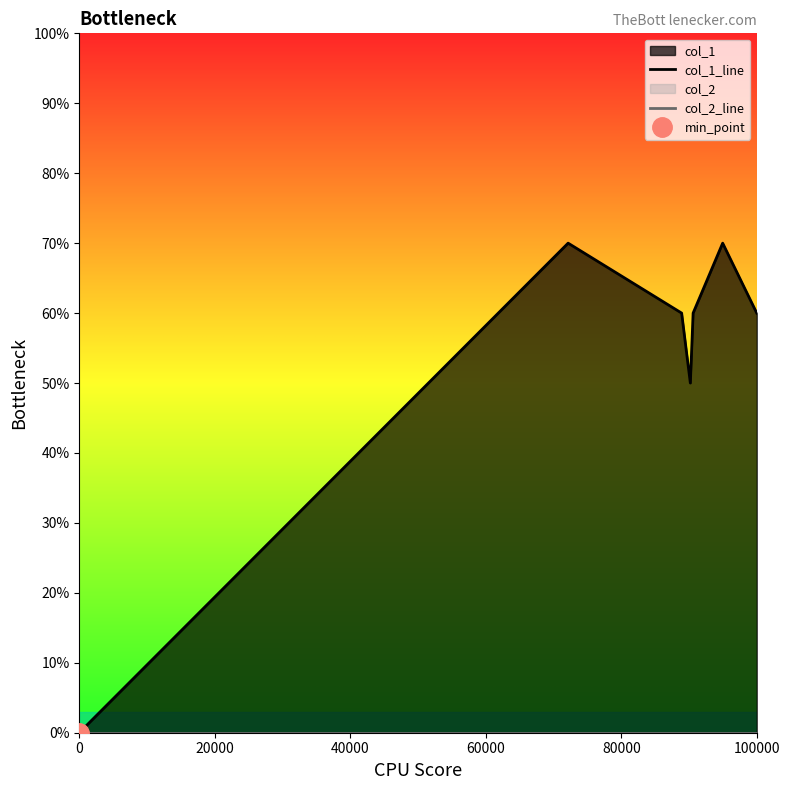

At 100000, list the series in order from largest to smallest.

col_1_line, col_2_line